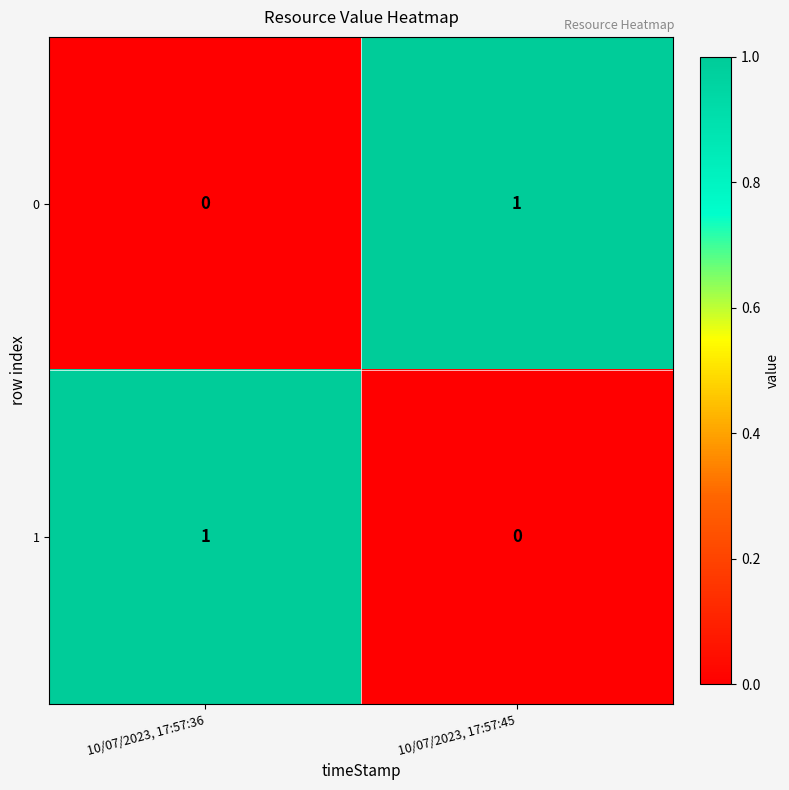

At which label does 1 reach its minimum?

10/07/2023, 17:57:45